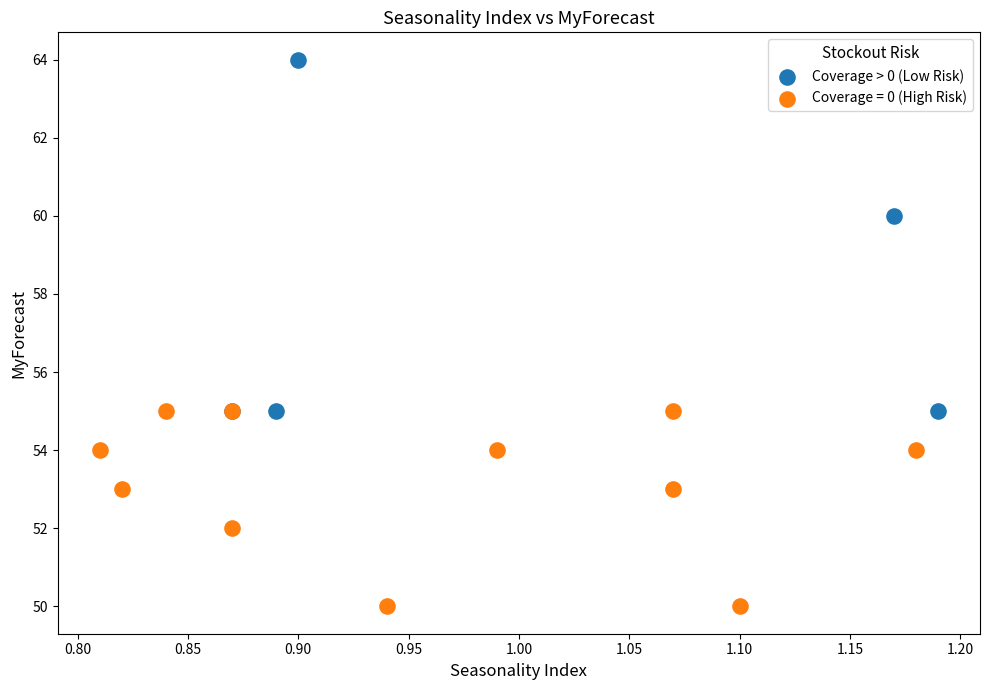

Which series reaches the maximum Y coordinate?

Coverage > 0 (Low Risk)